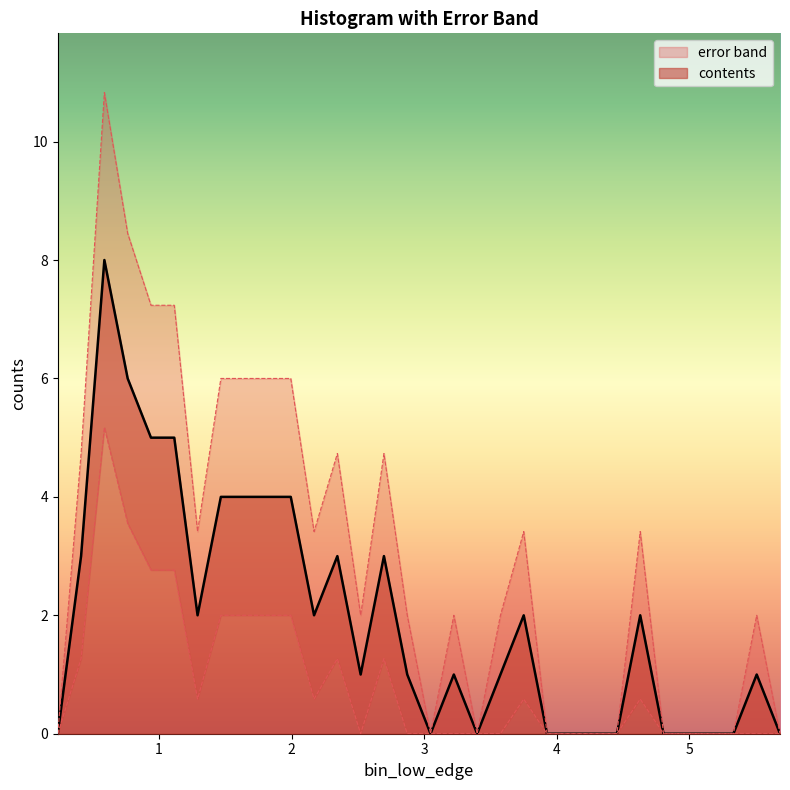

At which category does the data reach its first local peak?

2